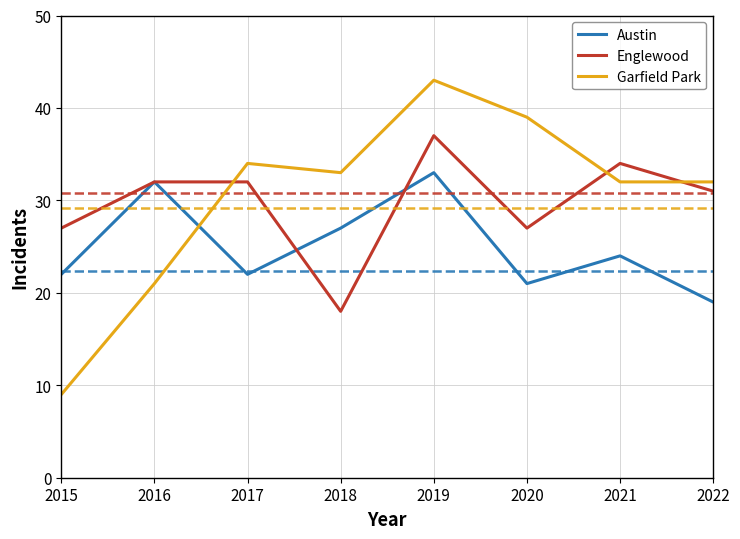

Which series has the widest spread of values?

Garfield Park